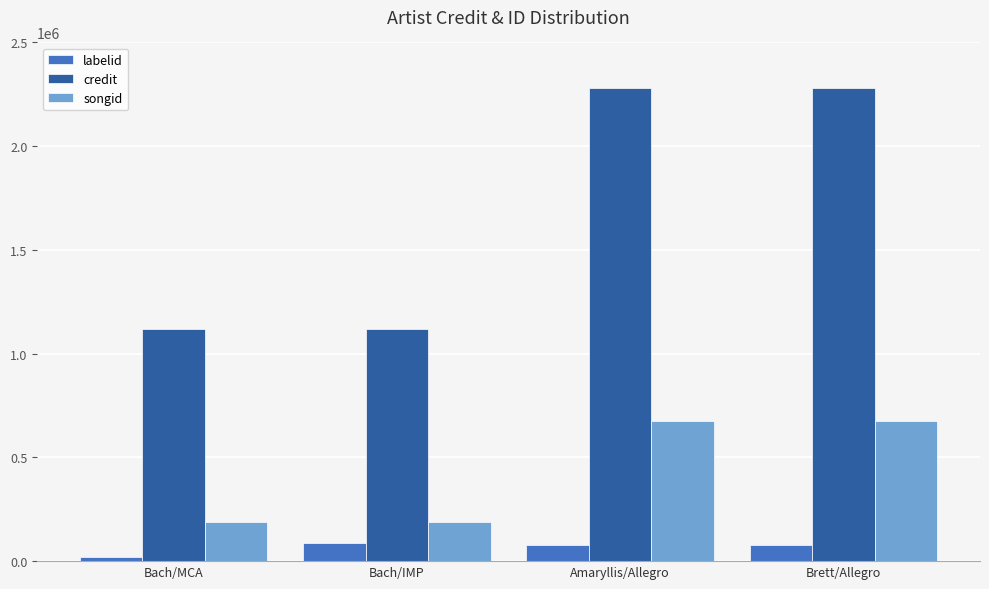

What is the label of the 4th bar from the right?

Bach/MCA